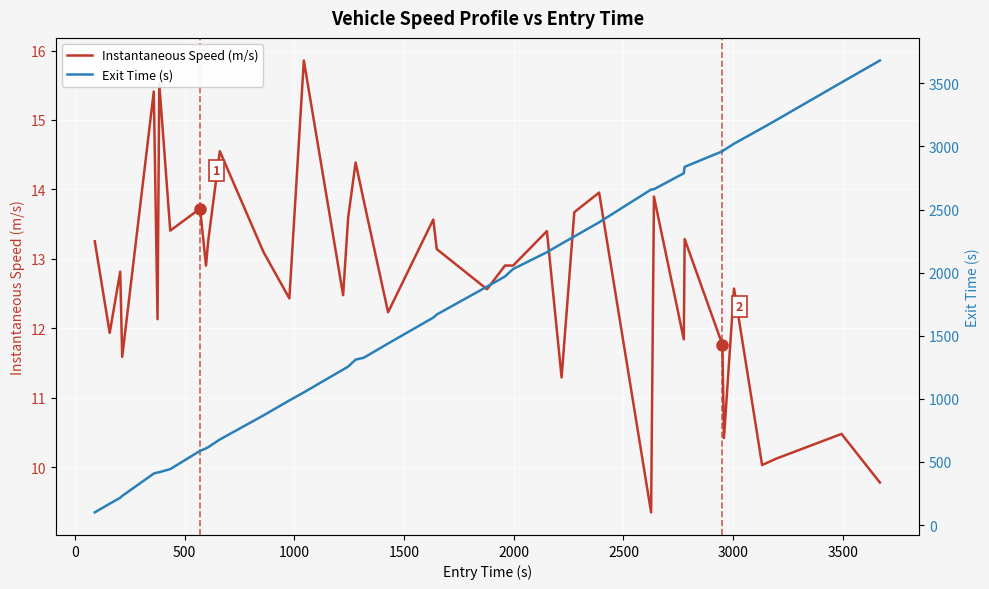

What is the value of the Exit Time (s) point at the 14th from the left?

987.5